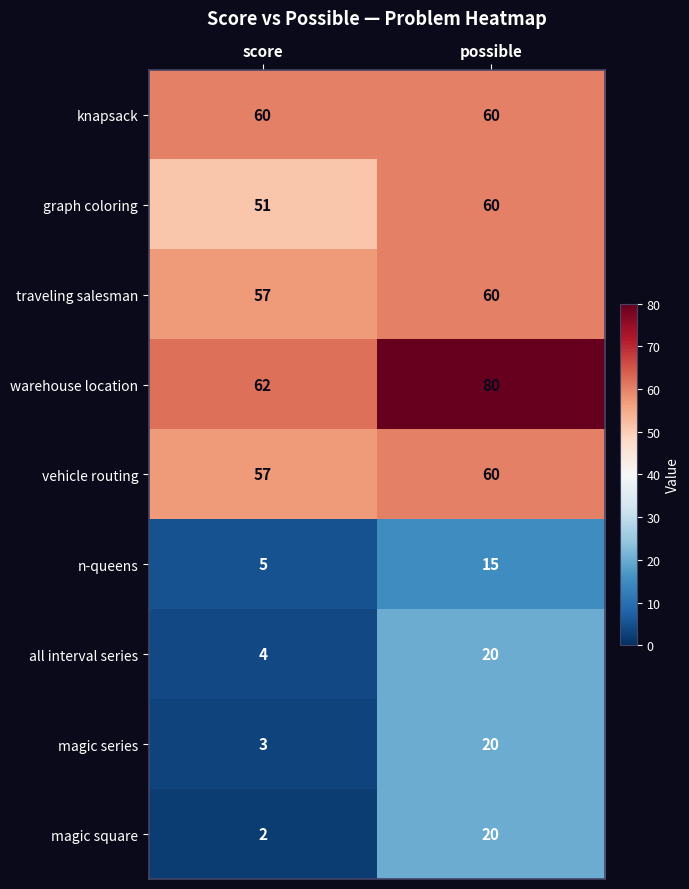

What is the sum of the knapsack values at possible and score?

120